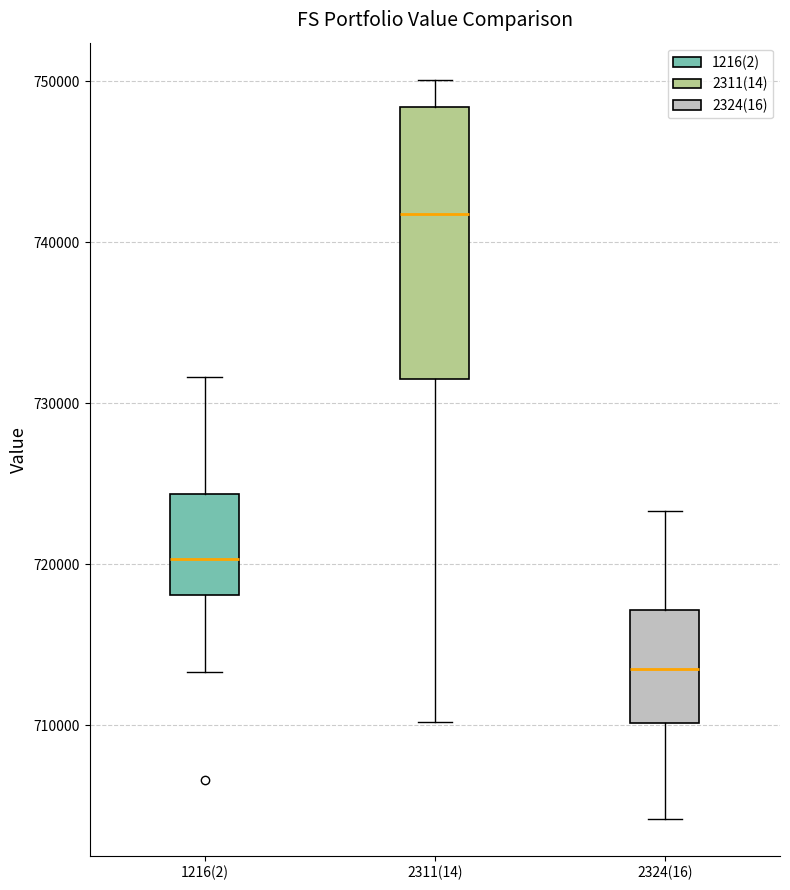

Reading left to right, read every box against the y-axis: the position of its median line, the range the box covers, and the ends of its whiskers. The values are not printed on the chart, so give them approximately, as read against the axis.

1216(2): median 720000, box 718000 to 724000, whiskers 713000 to 732000
2311(14): median 742000, box 731000 to 748000, whiskers 710000 to 750000
2324(16): median 714000, box 710000 to 717000, whiskers 704000 to 723000